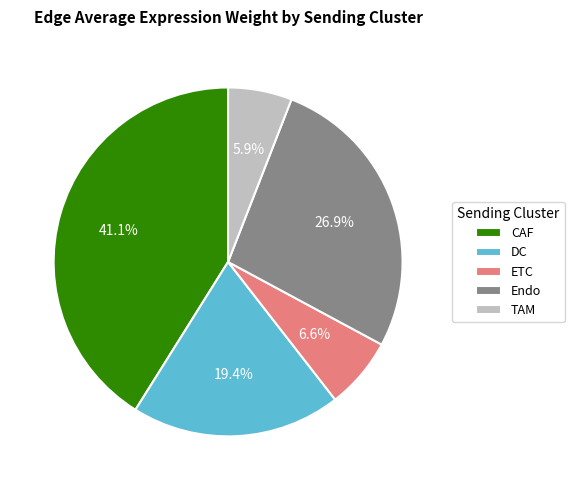

Between CAF and Endo, which is larger?

CAF